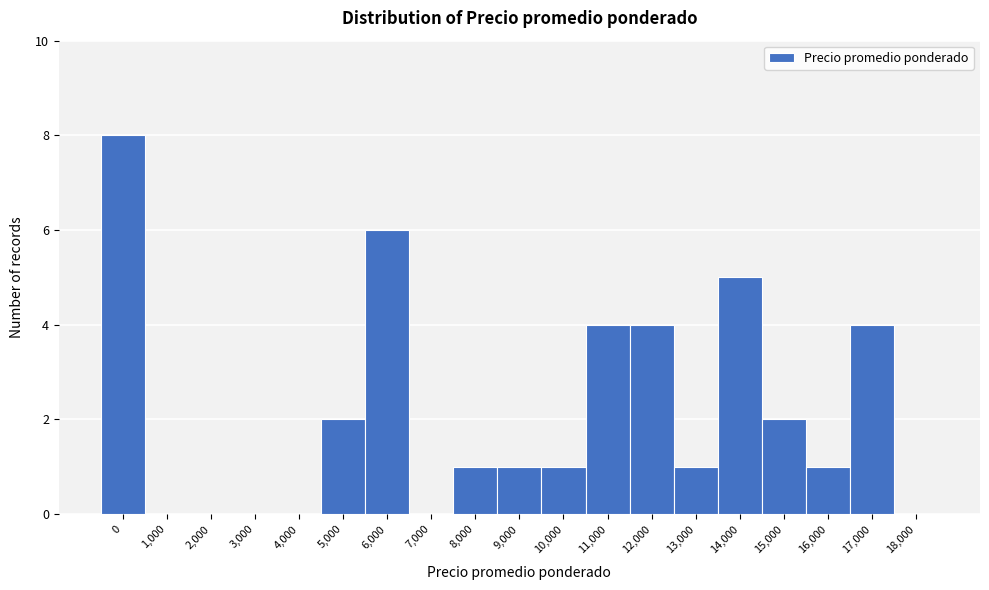

Reading left to right, list all the values displayed in this chart.

0=8	1,000=0	2,000=0	3,000=0	4,000=0	5,000=2	6,000=6	7,000=0	8,000=1	9,000=1	10,000=1	11,000=4	12,000=4	13,000=1	14,000=5	15,000=2	16,000=1	17,000=4	18,000=0